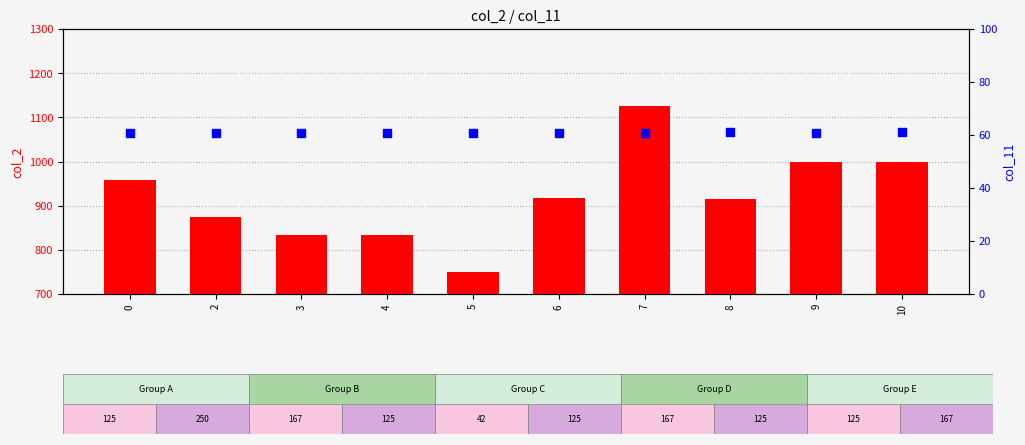

Is the value of percentile rank within the sample at 7 greater than the value of count at 8?

No